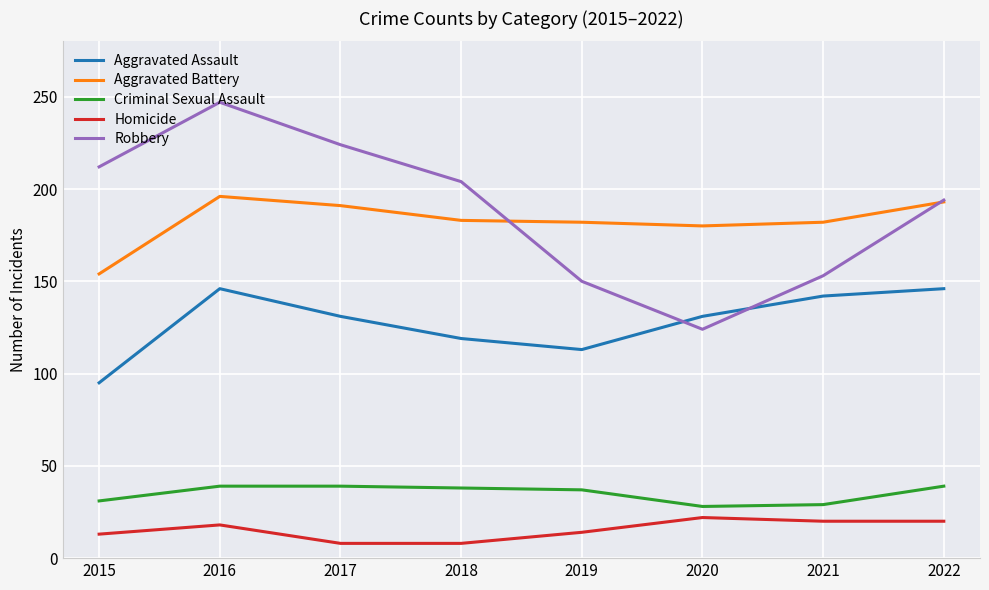

At which category is the sum across all series the highest?

2016